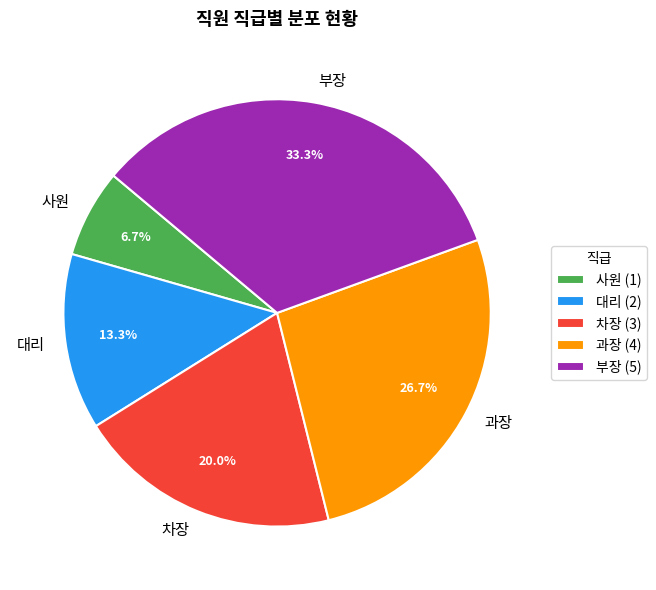

Between 사원 and 과장, which is larger?

과장